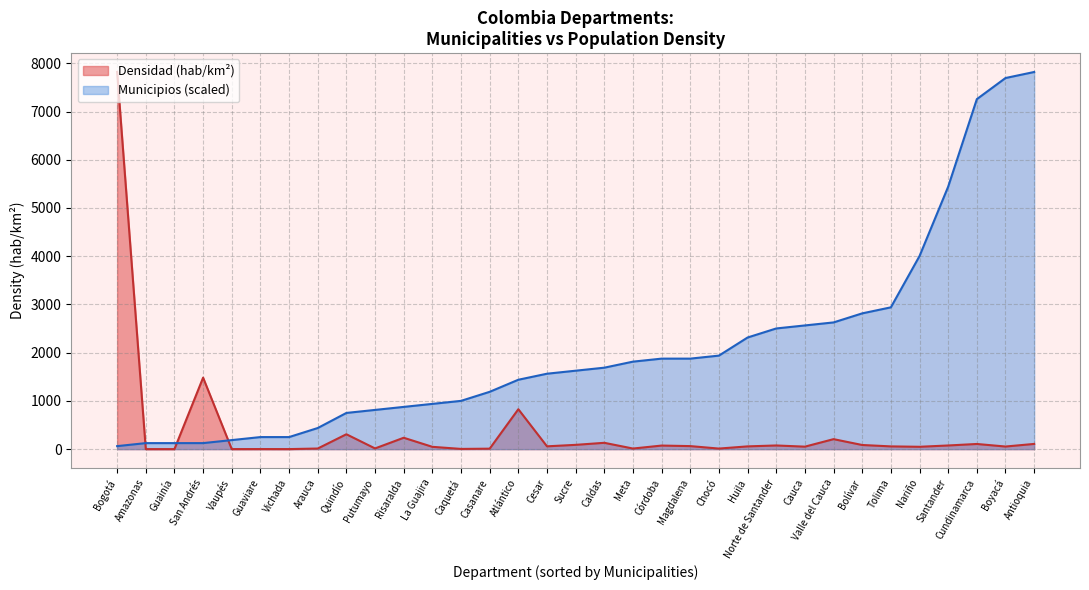

Which series has the widest spread of values?

Densidad (hab/km2)